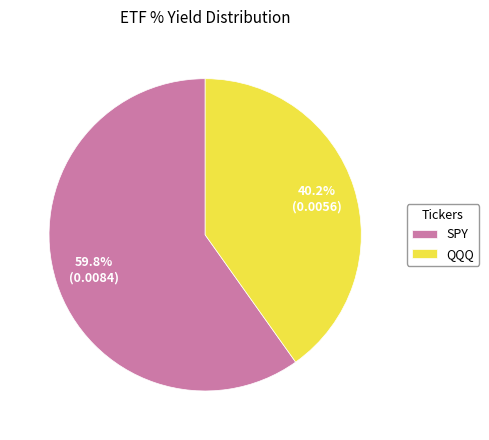

To the nearest percent, what is the combined percentage of QQQ and SPY?

100%